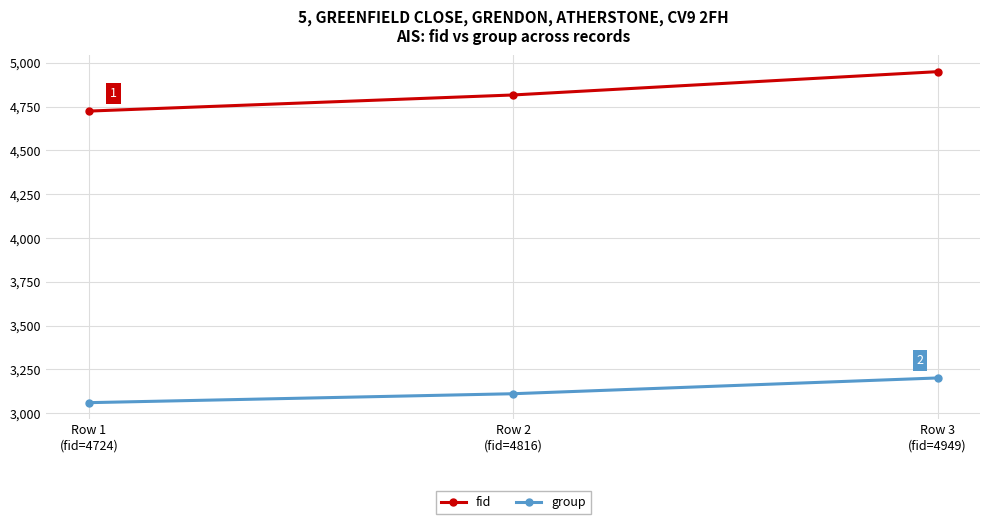

What is the label of the 1st point from the right?

Row 3
(fid=4949)